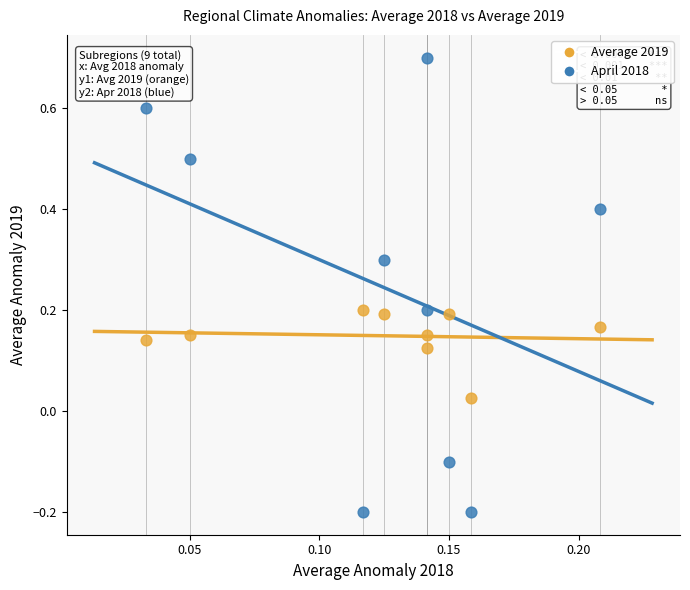

Which series contains the highest Y value?

April 2018